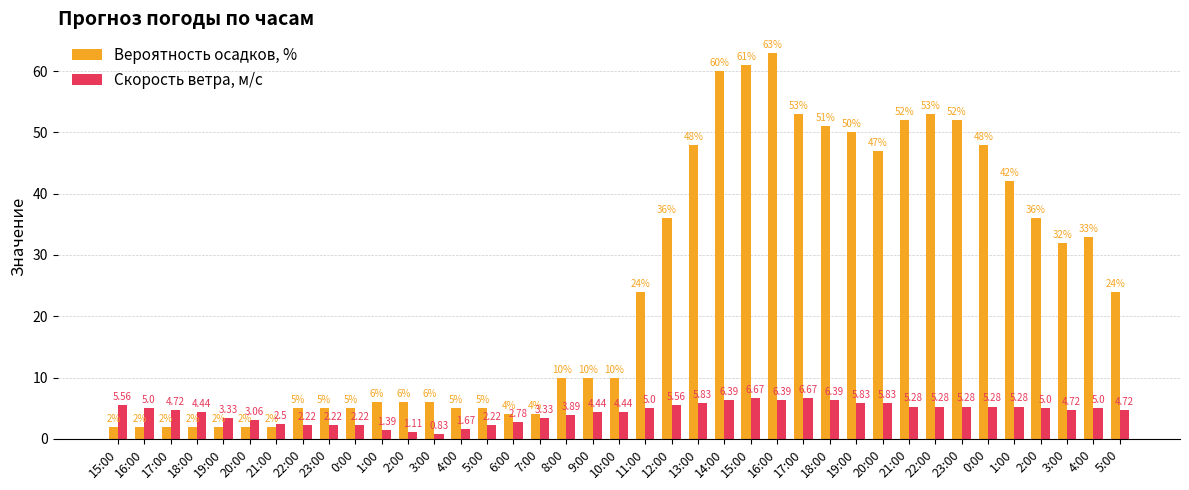

Which series has the largest range (max minus min)?

Вероятность осадков, %